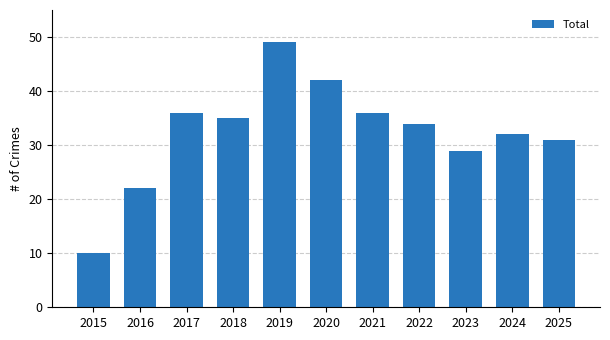

At which label is the value closest to 29?

2023